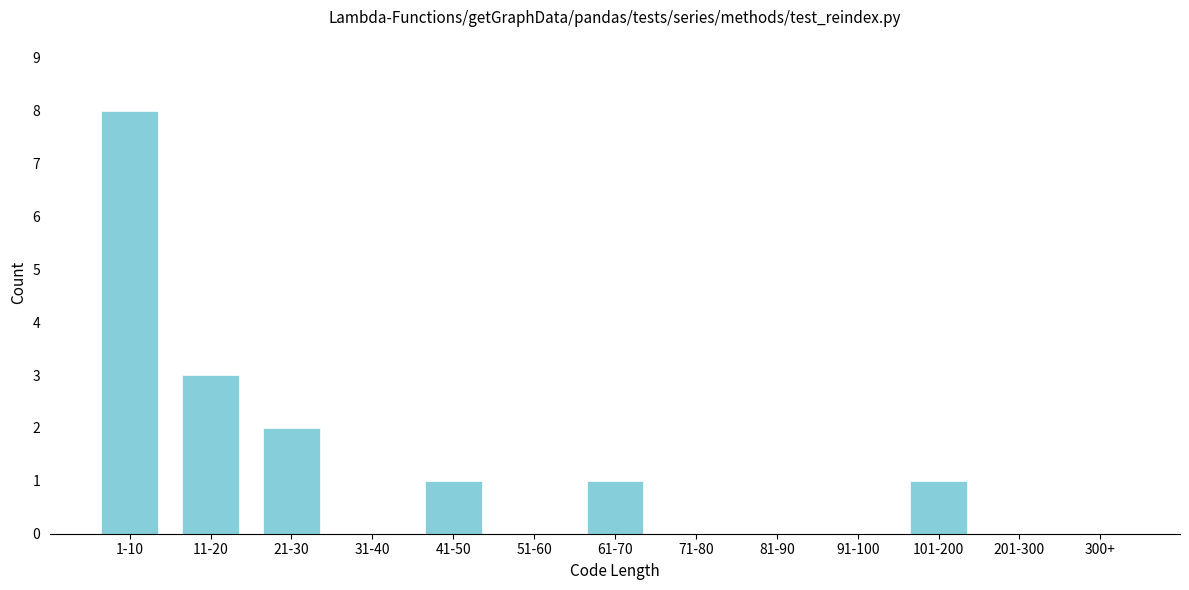

Reading left to right, extract all data points from this chart.

1-10=8	11-20=3	21-30=2	31-40=0	41-50=1	51-60=0	61-70=1	71-80=0	81-90=0	91-100=0	101-200=1	201-300=0	300+=0